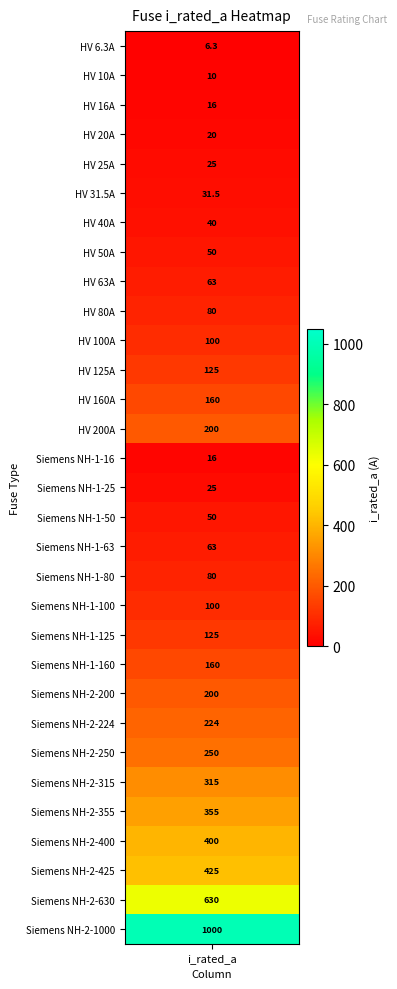

What is the smallest value displayed?

6.3